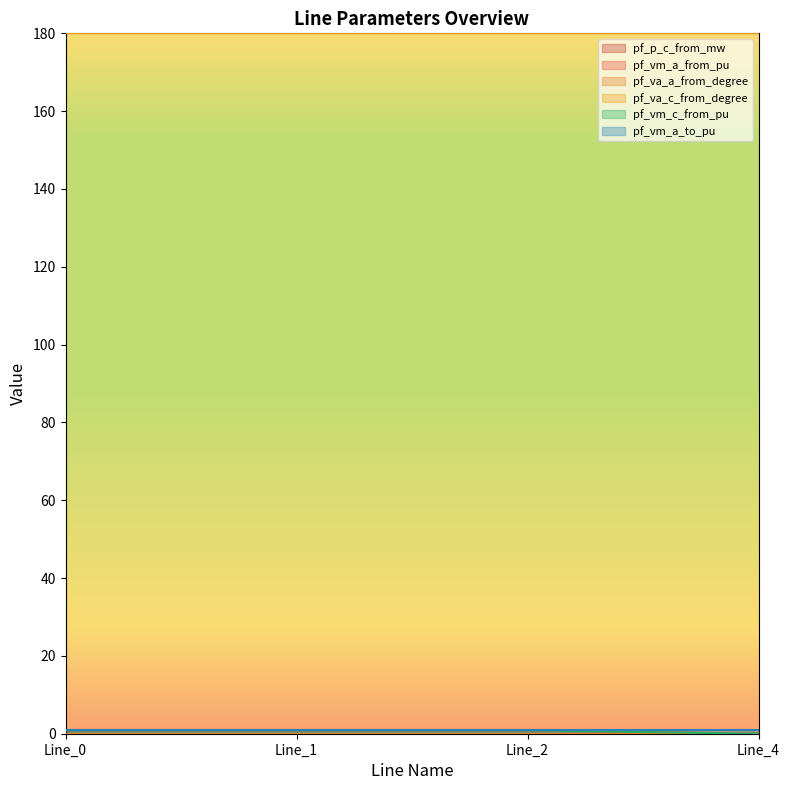

Does the chart display data point markers on the line(s)?

No